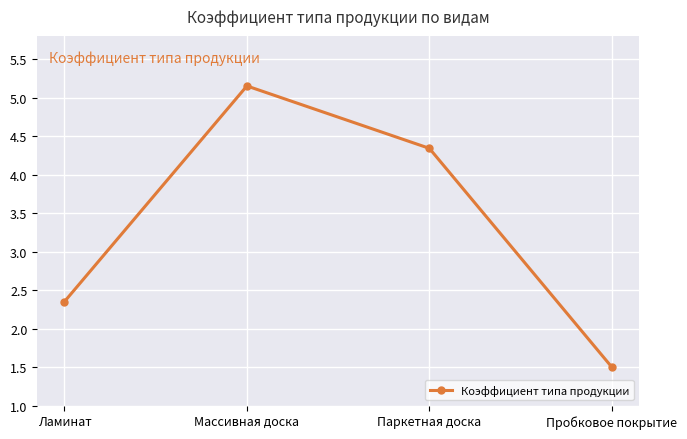

What is the difference between the second highest and second lowest values?

2.0